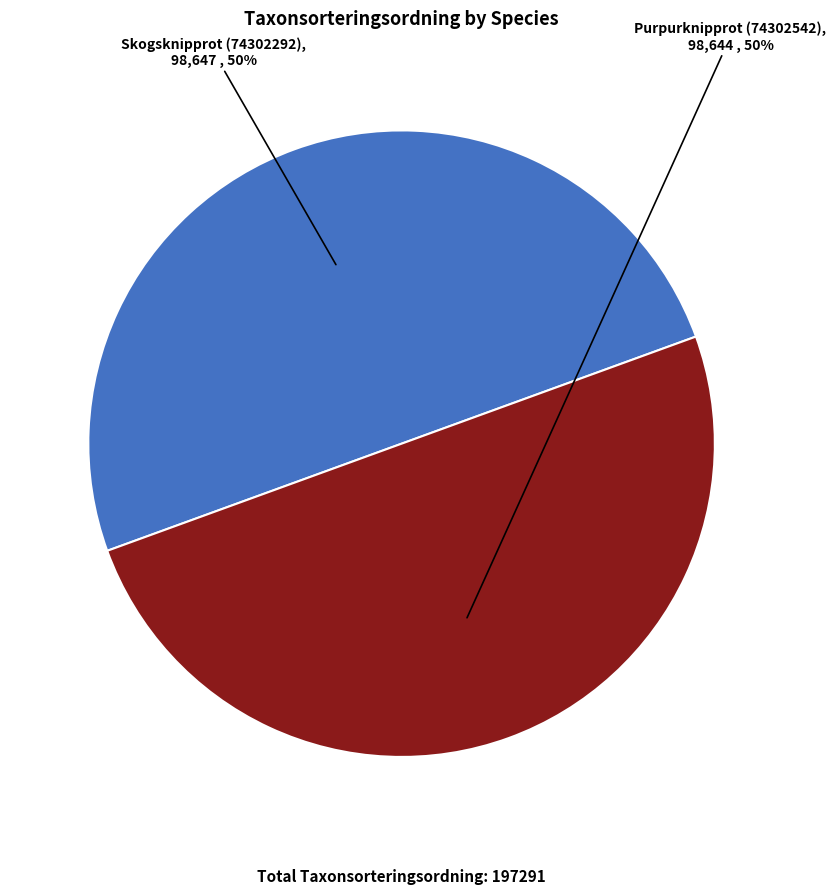

To the nearest percent, what is the average slice percentage?

50%